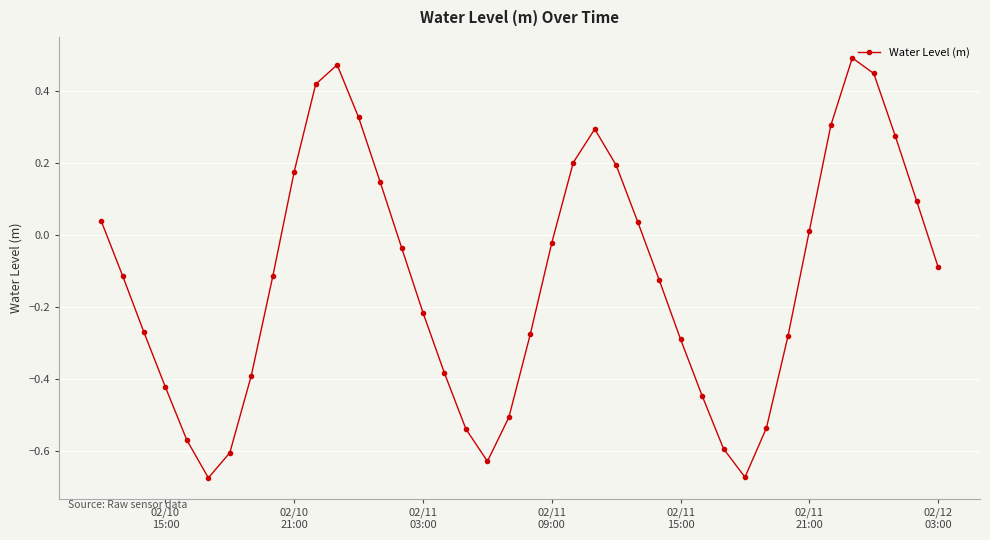

What is the difference between the maximum and minimum values?

1.2